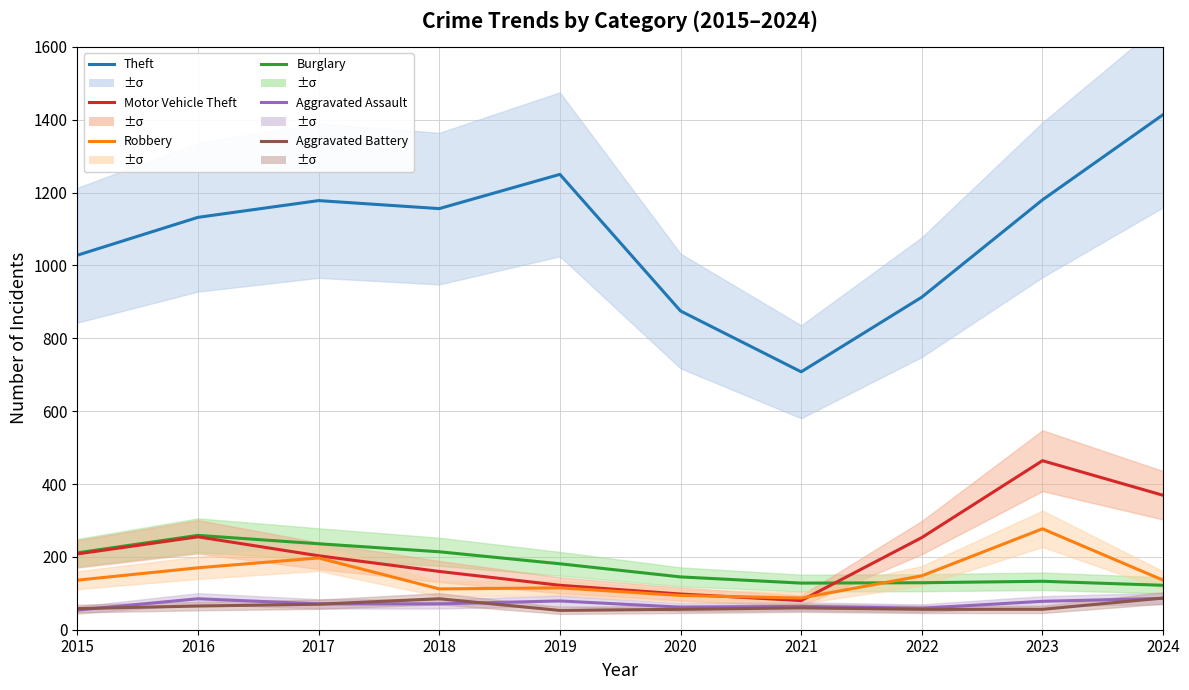

Which series has the largest total across all categories?

Theft